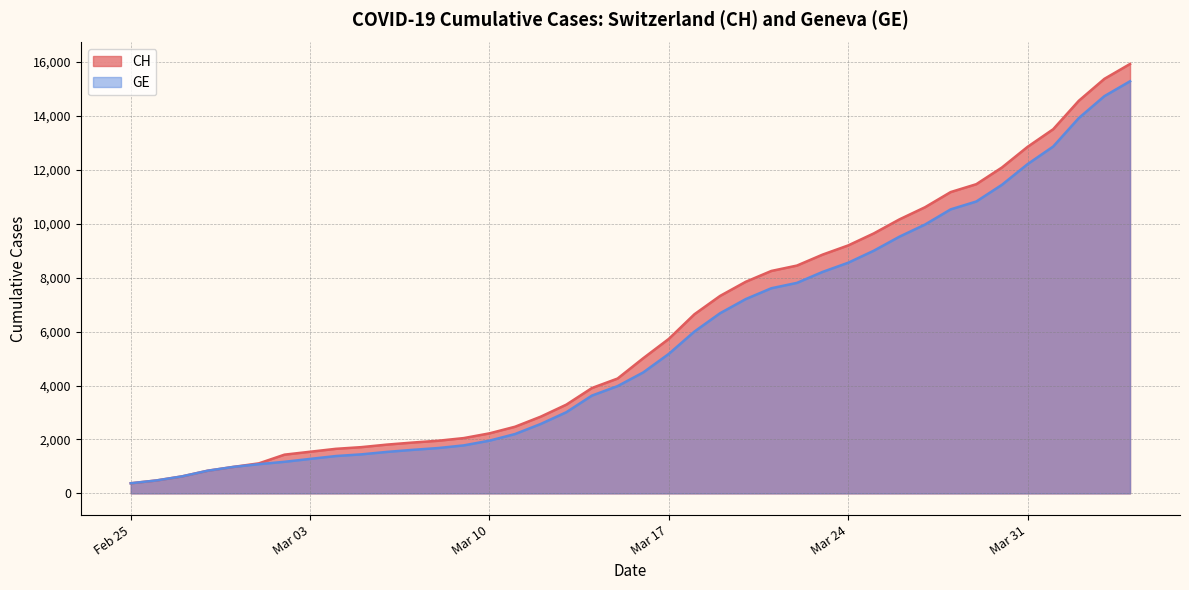

How many lines are shown in the chart?

2